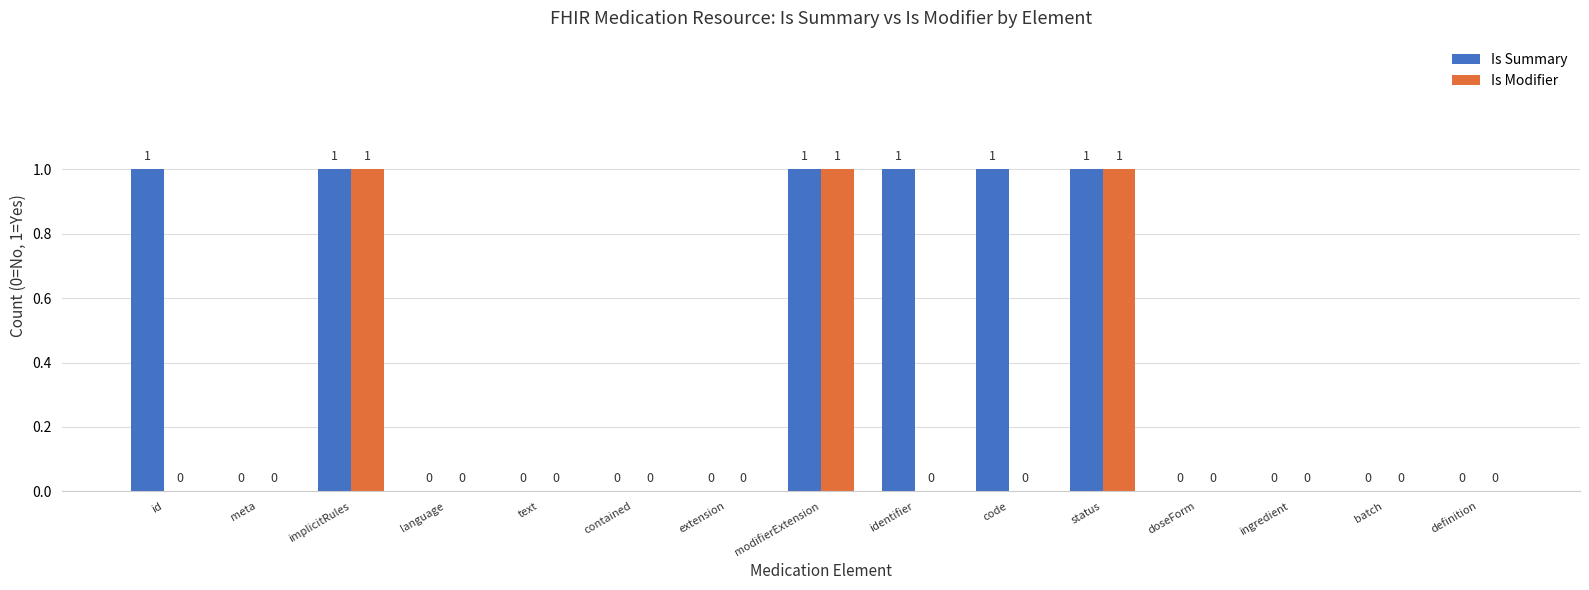

What is the sum of all Is Summary values?

6